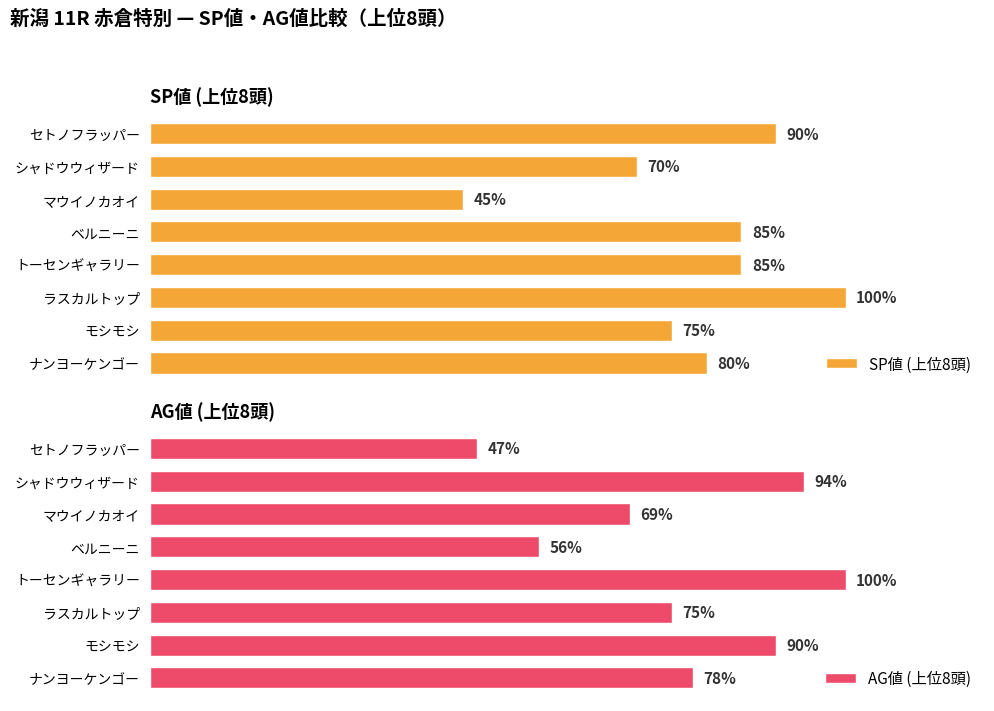

How many bars are there in total?

16